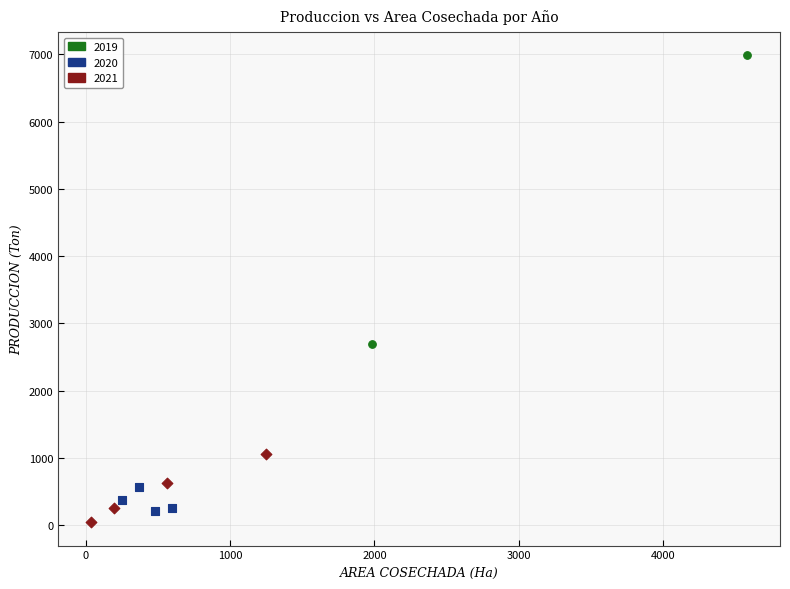

What are all the series names shown in the legend?

2019, 2020, 2021